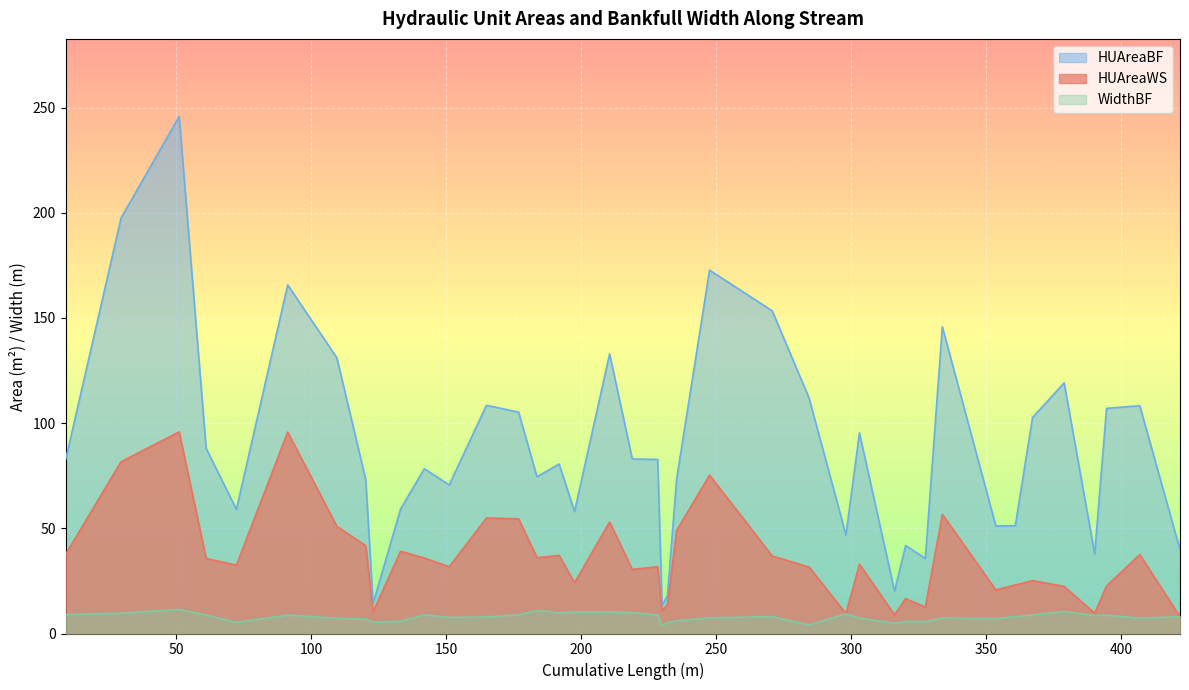

What is the value of the HUAreaBF point at the 17th from the left?

58.0